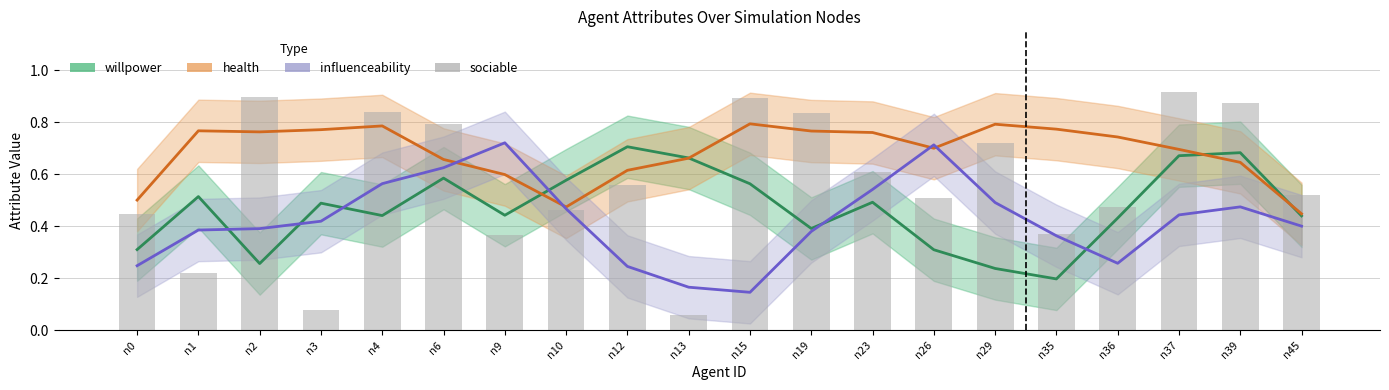

Is the value of sociable at n15 greater than the value of willpower at n23?

Yes